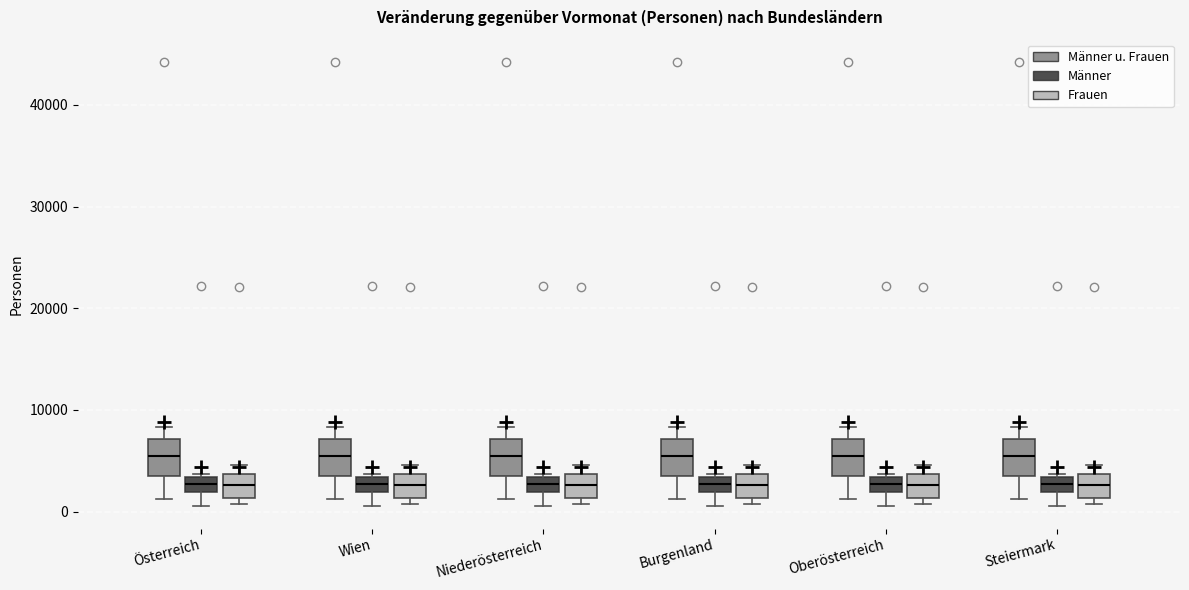

Where does the lower whisker of the box for Burgenland (Männer) end on the y-axis? The values are not printed on the chart, so give them approximately, as read against the axis.

1000